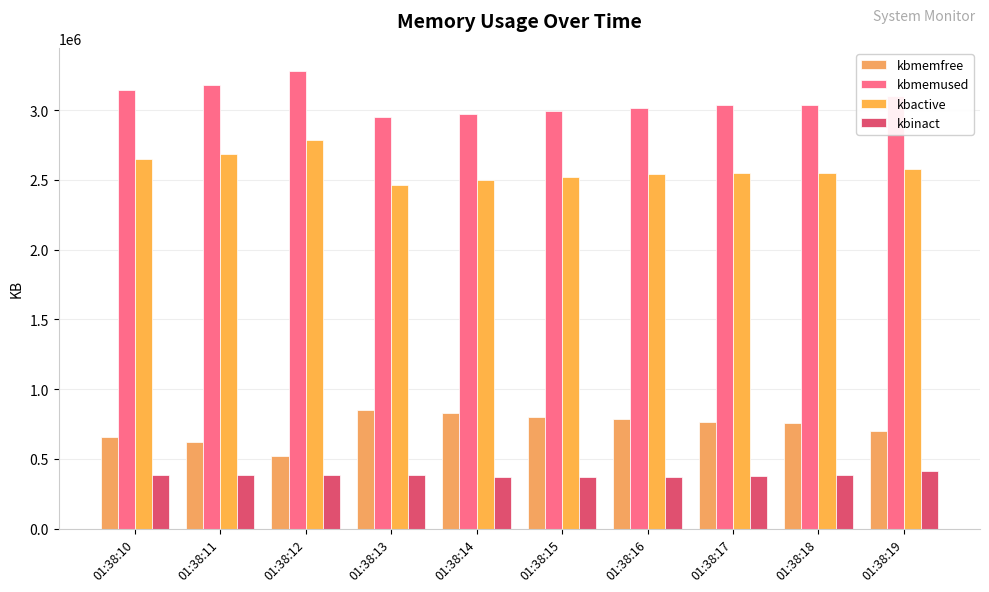

What is the average value of the kbinact series?

382634